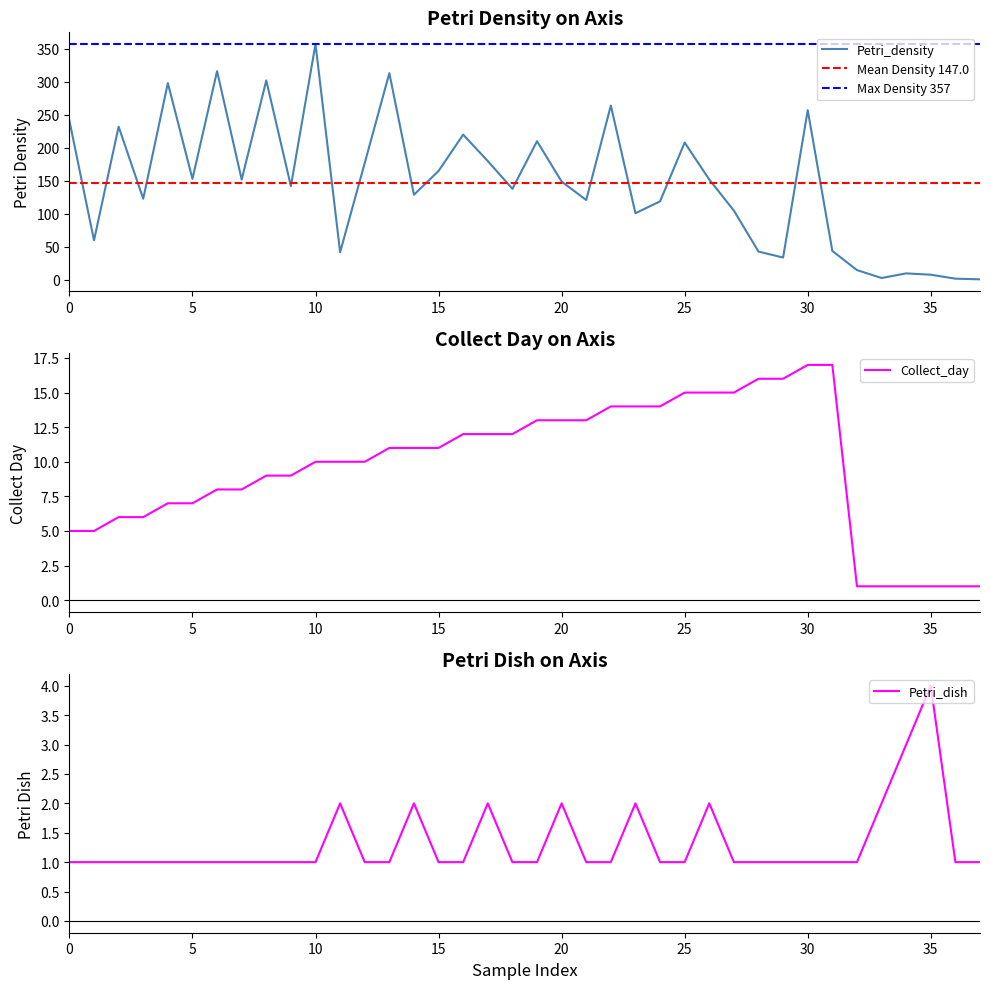

At 14, list the series in order from smallest to largest.

Petri_dish, Collect_day, Petri_density